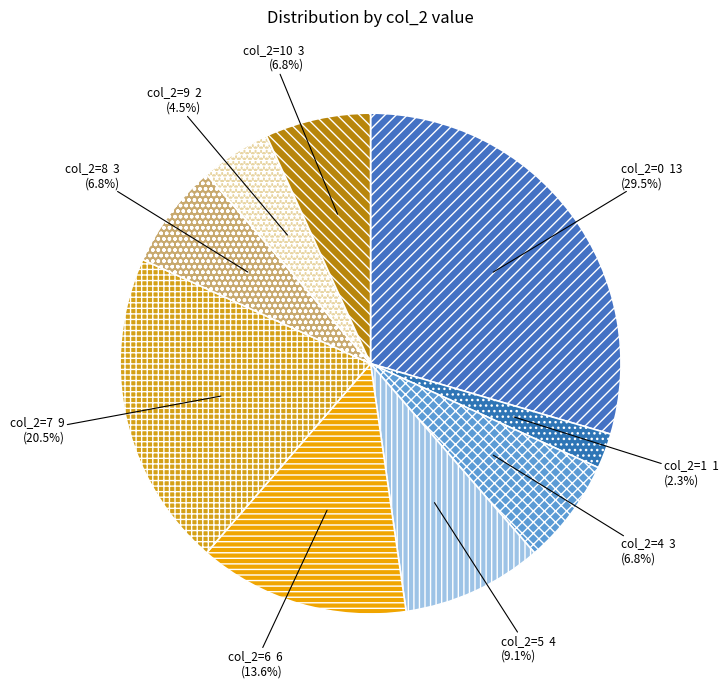

How many segments does this pie chart have?

9